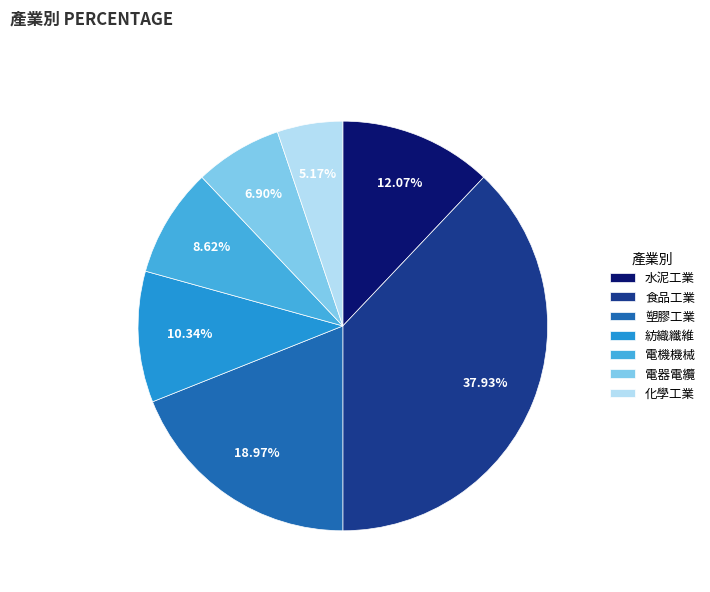

Between 塑膠工業 and 化學工業, which is larger?

塑膠工業